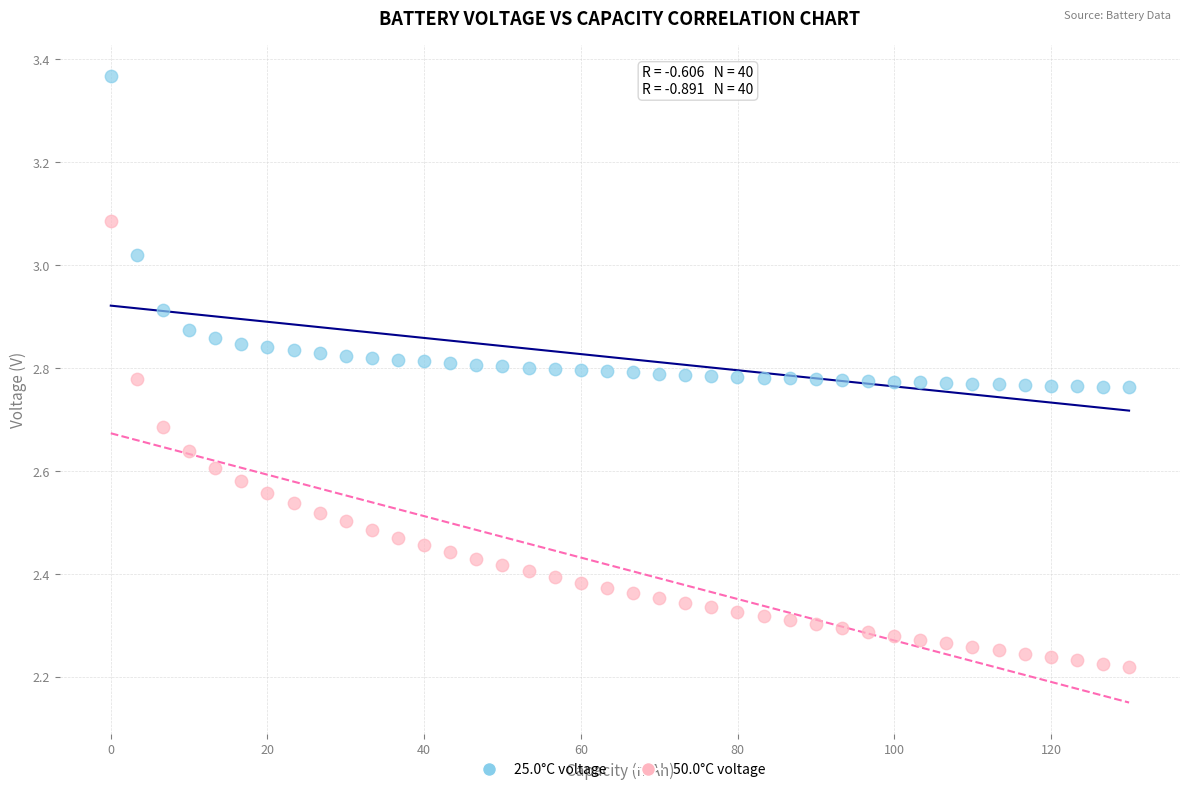

Which series contains the highest Y value?

25.0°C voltage